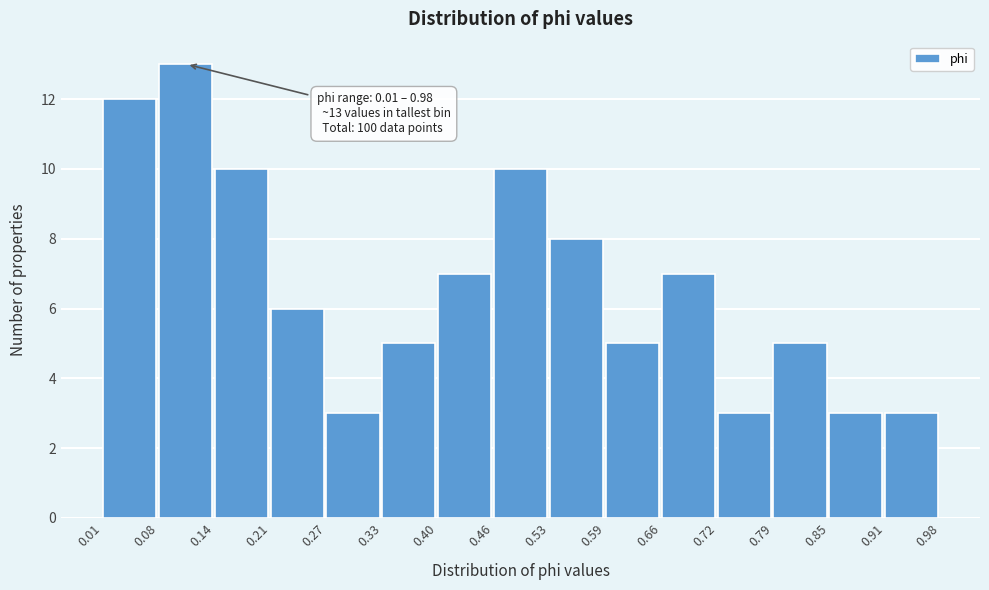

Which range on the x-axis has the tallest bar?

0.08 to 0.14